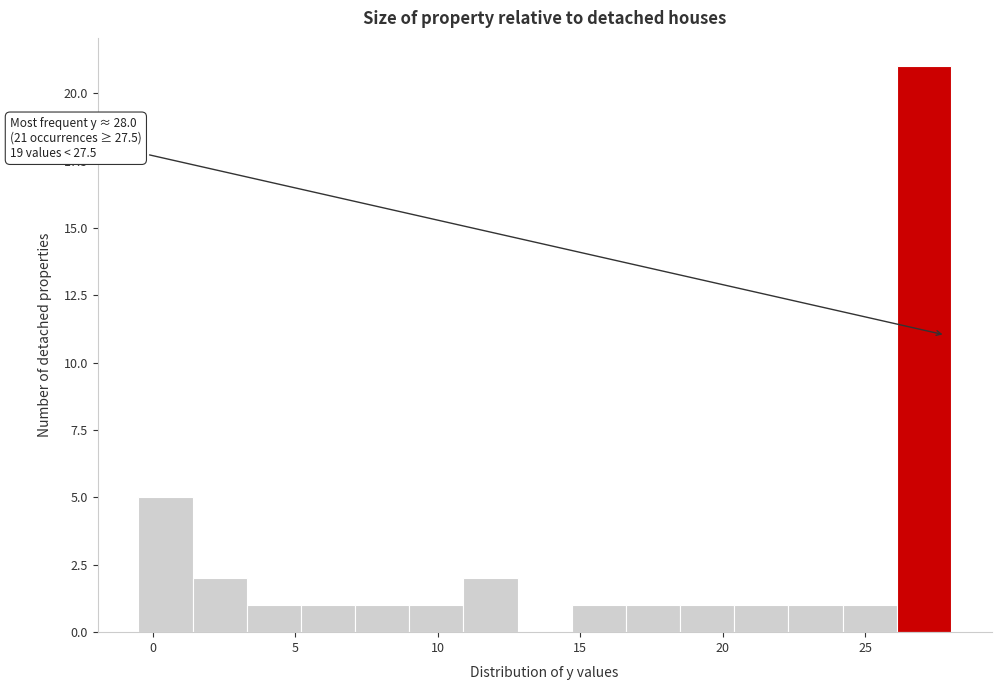

Around what value on the x-axis is the tallest bar? Give the approximate position of its centre, as read against the axis.

27.0